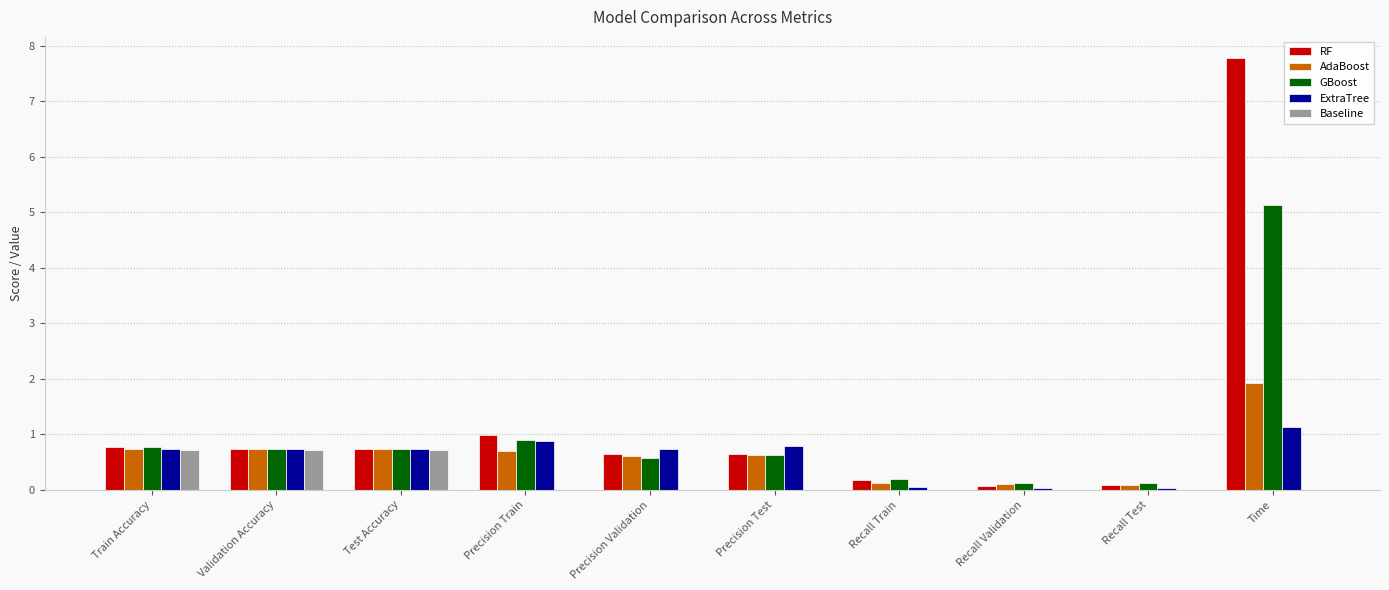

The AdaBoost series shows 0.2 at Precision Train. True or false?

False